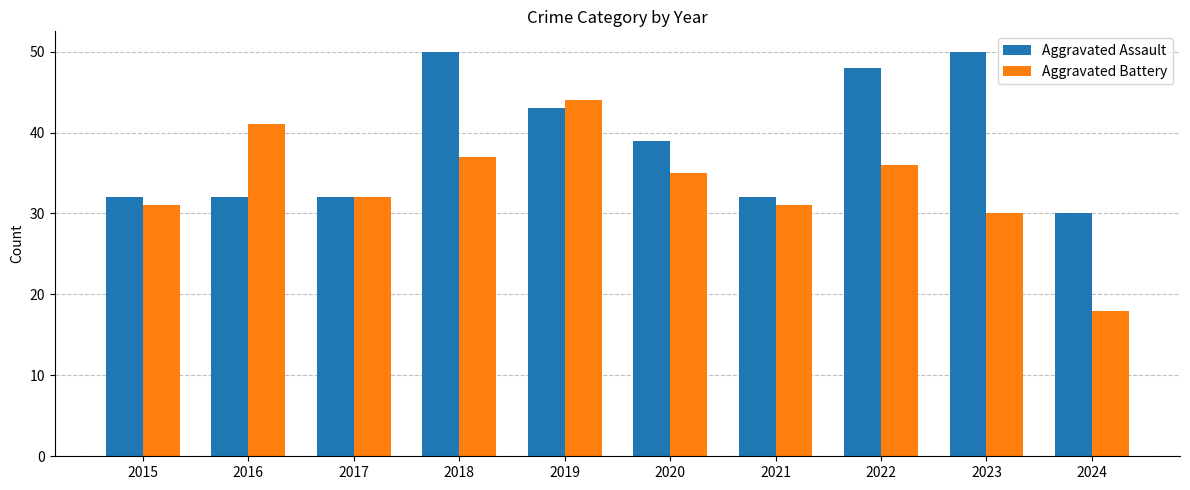

Reading right to left, extract all data points from this chart.

Aggravated Assault: 2024=30	2023=50	2022=48	2021=32	2020=39	2019=43	2018=50	2017=32	2016=32	2015=32
Aggravated Battery: 2024=18	2023=30	2022=36	2021=31	2020=35	2019=44	2018=37	2017=32	2016=41	2015=31